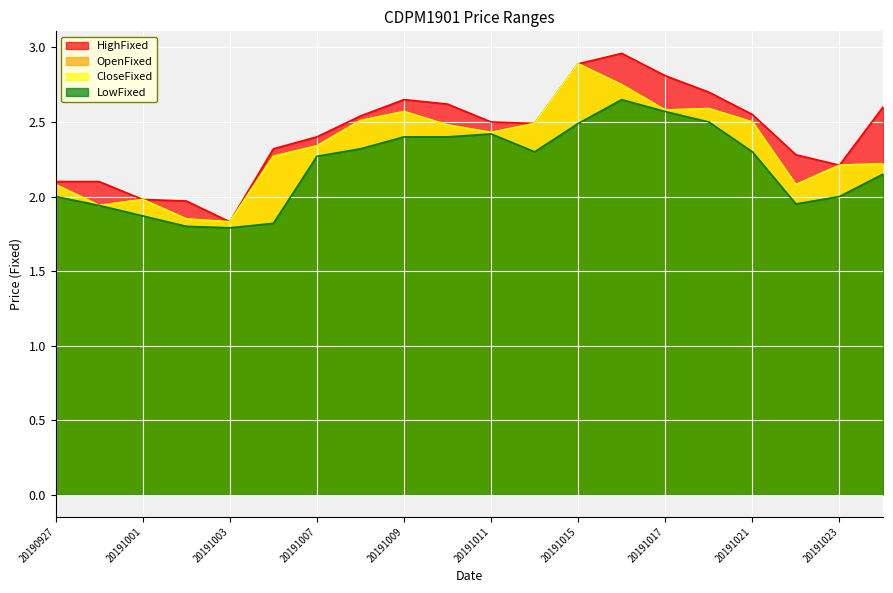

What are all the series names shown in the legend?

HighFixed, OpenFixed, CloseFixed, LowFixed